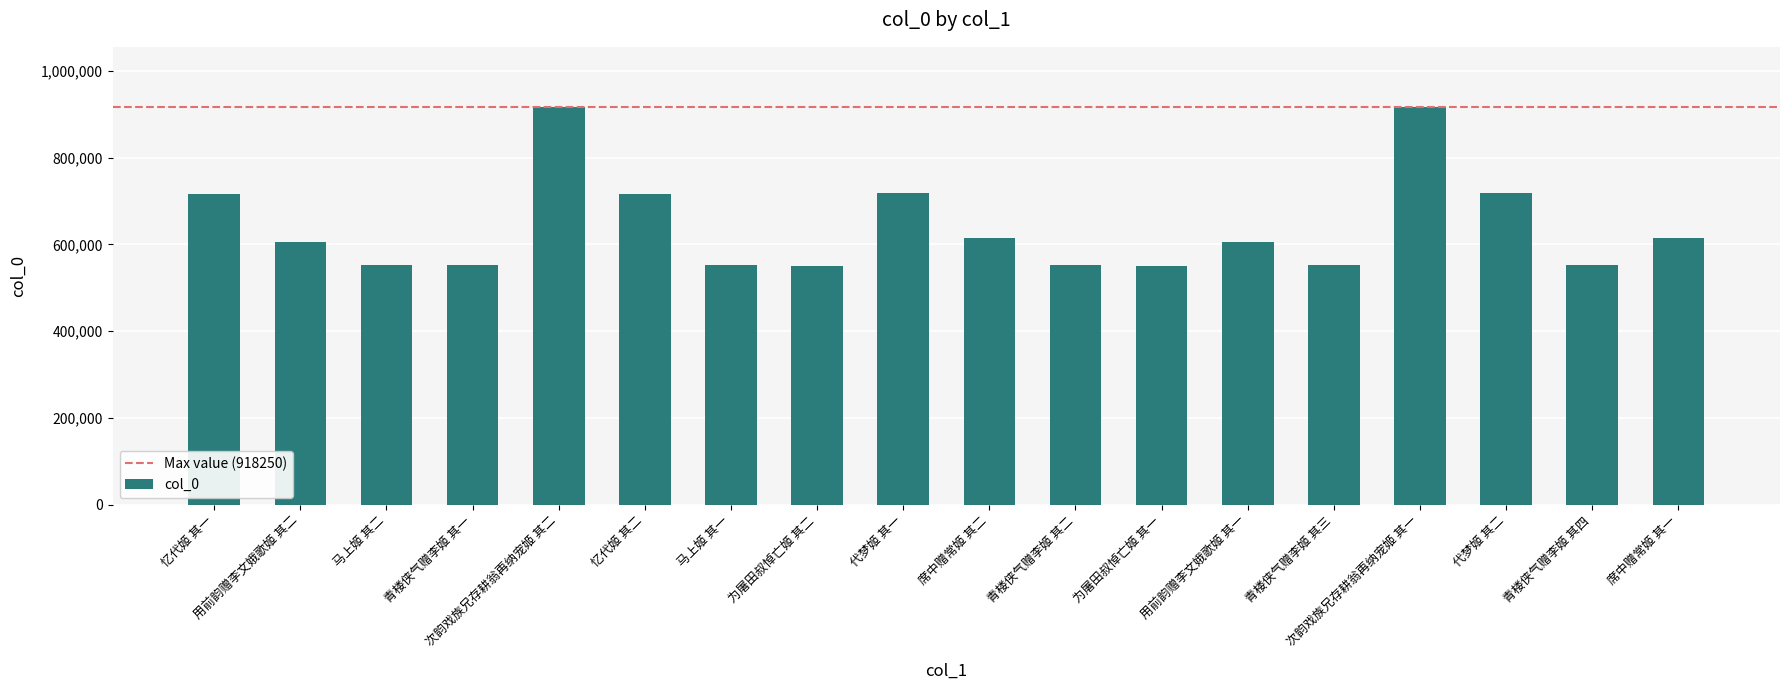

What is the greatest value displayed?

918250